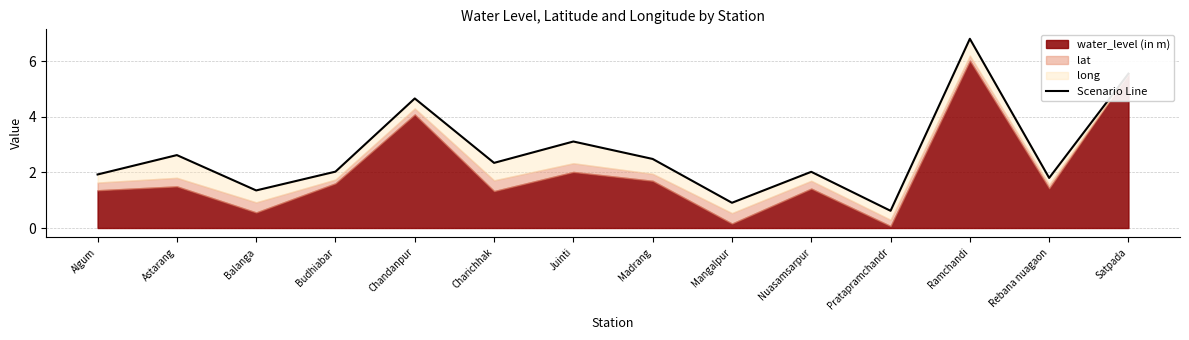

Where is the data nearest to the value 3?

Juinti